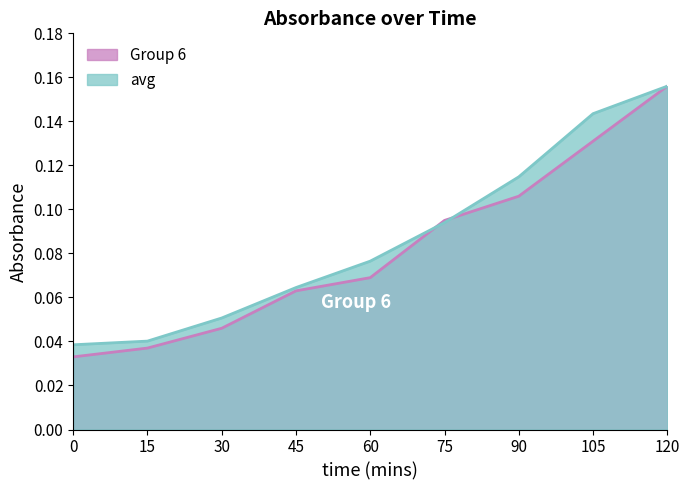

What is the total value across all series at 120?

0.3